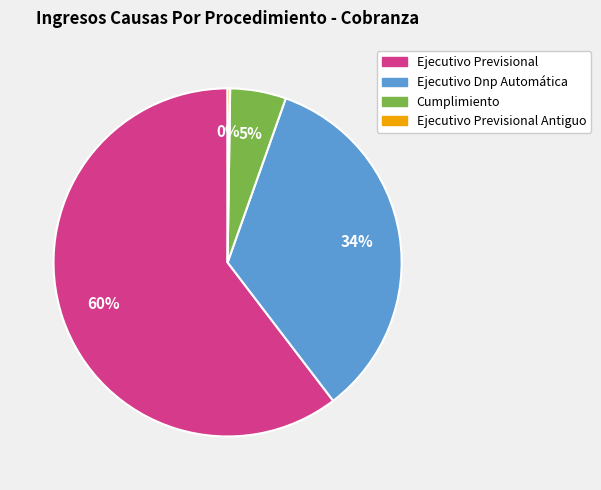

Is there any slice that represents more than half of the pie?

Yes